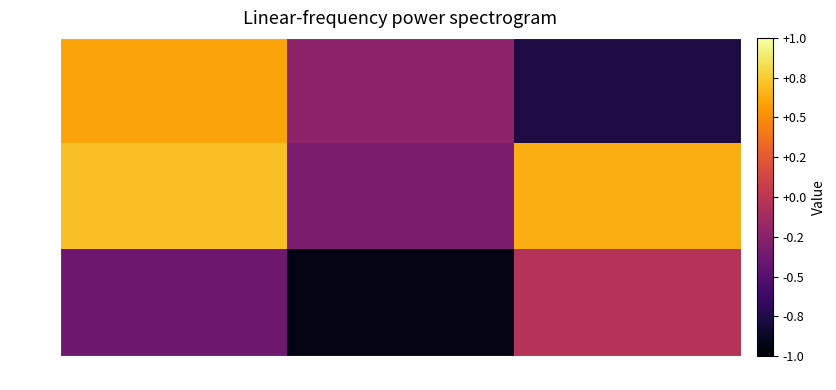

List the labels in order of row_0 value, largest first.

col_0, col_1, col_2